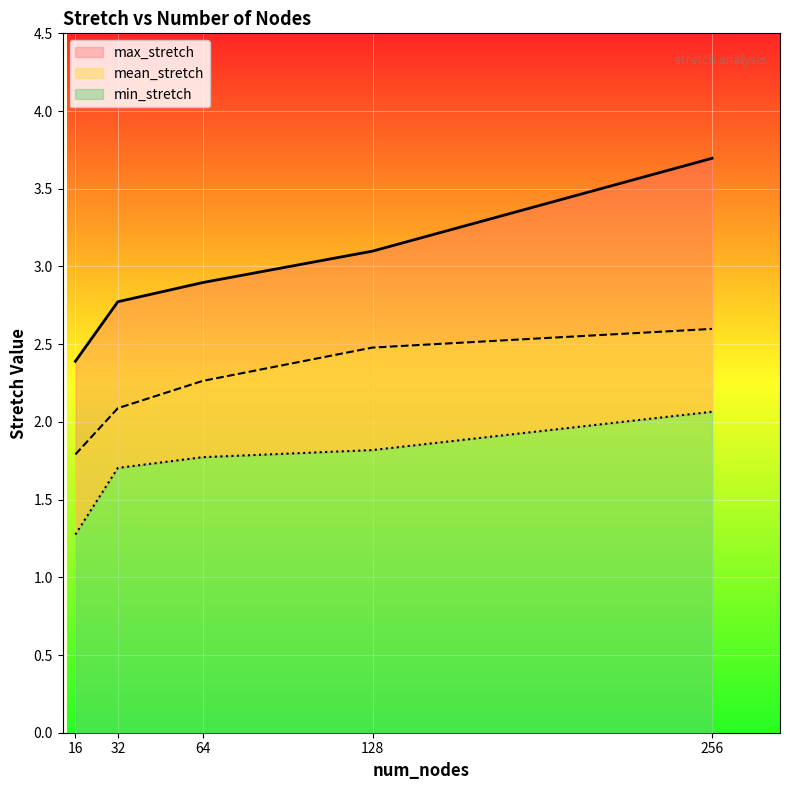

Which series changed the most between 64 and 128?

mean_stretch